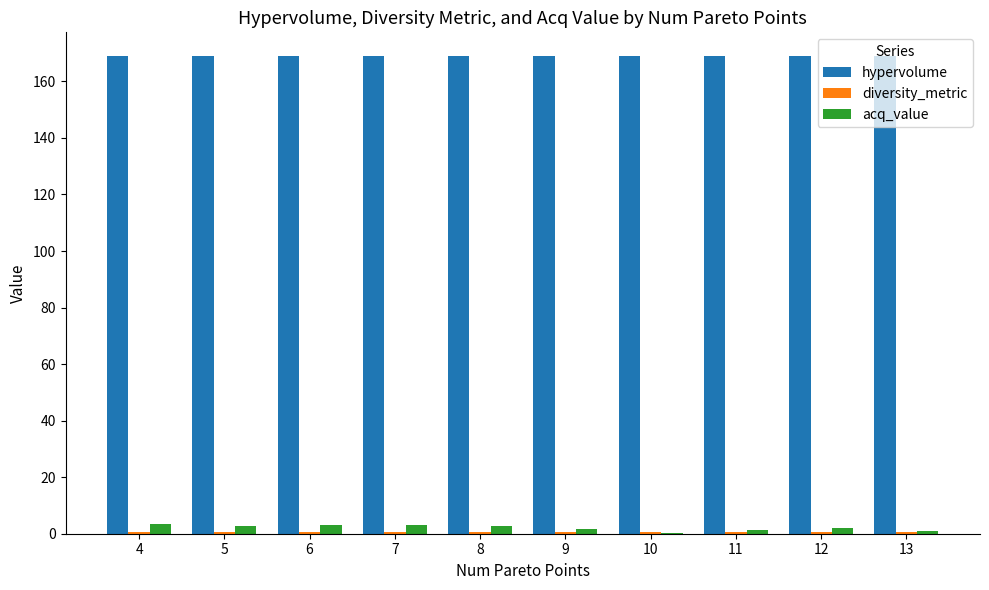

Which series has the widest spread of values?

acq_value